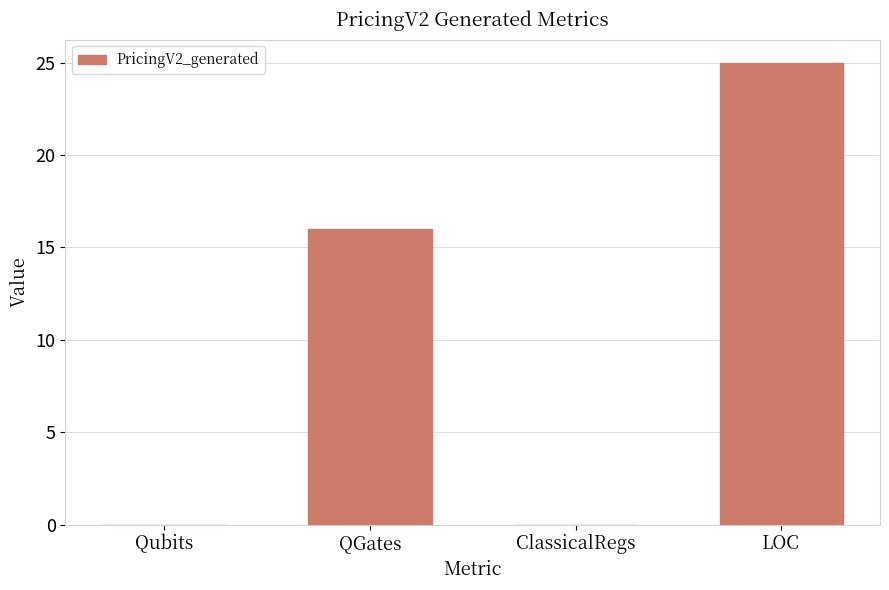

Reading right to left, transcribe all the data shown in this chart.

25	0	16	0